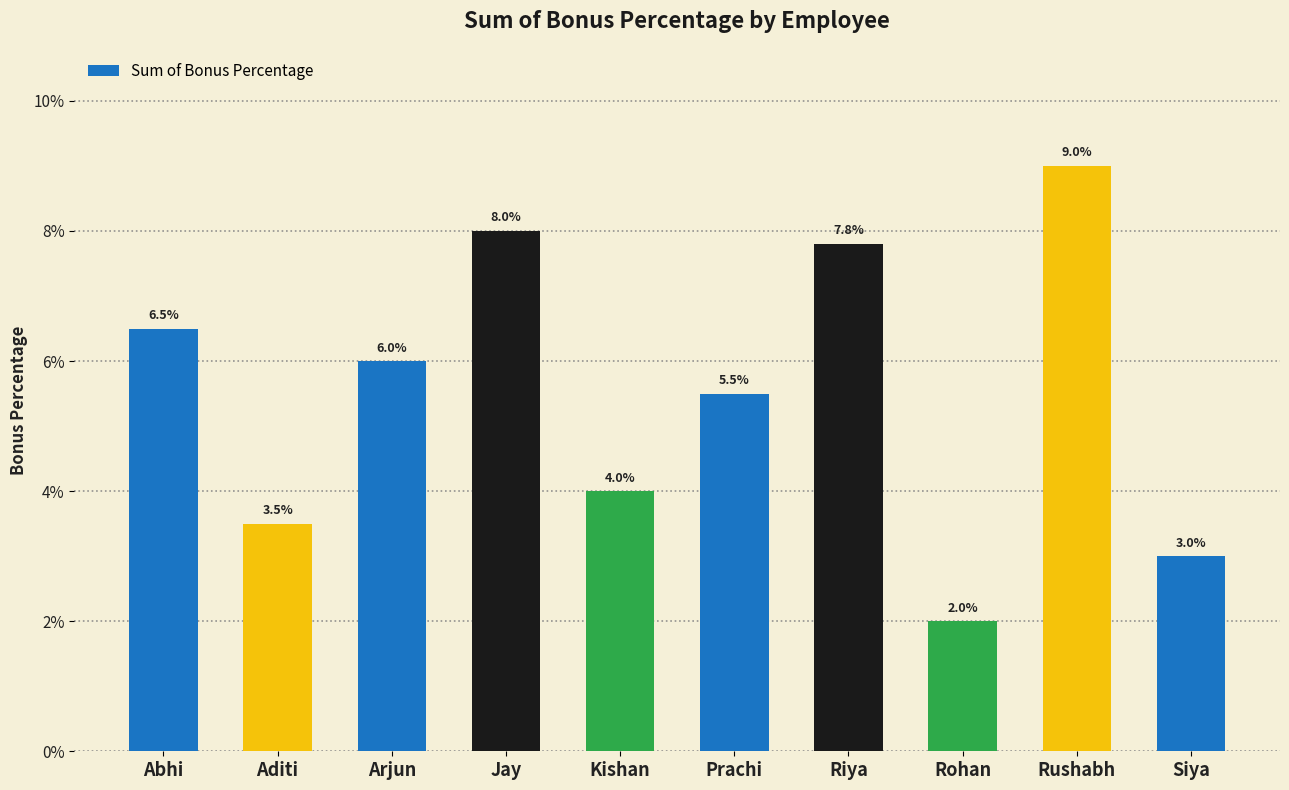

What is the approximate value at Arjun?

0.1